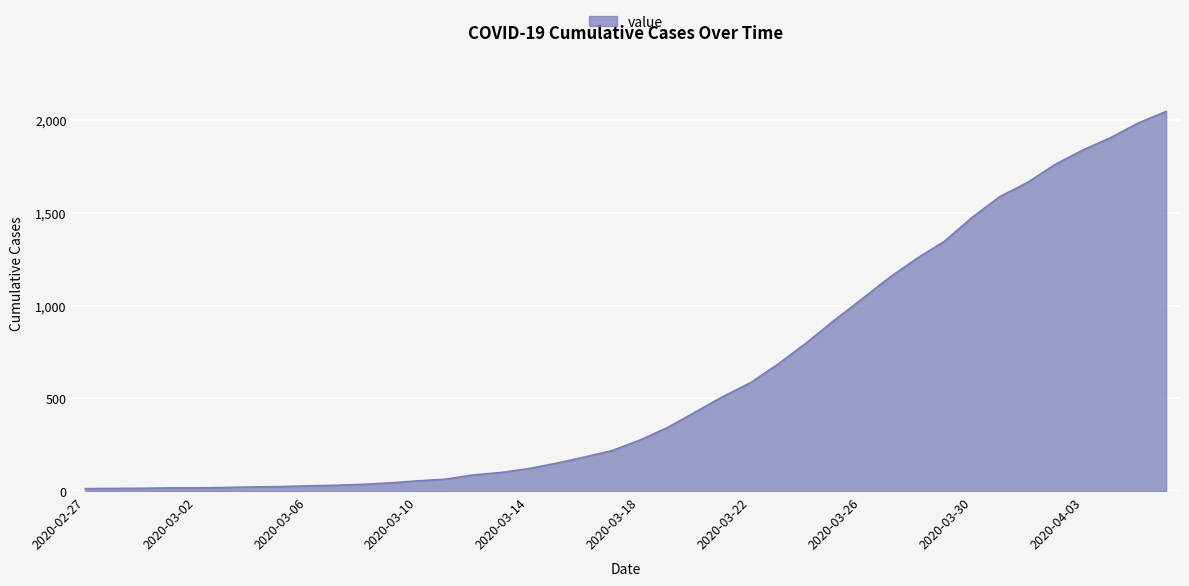

What is the difference between the maximum and minimum values?

2034